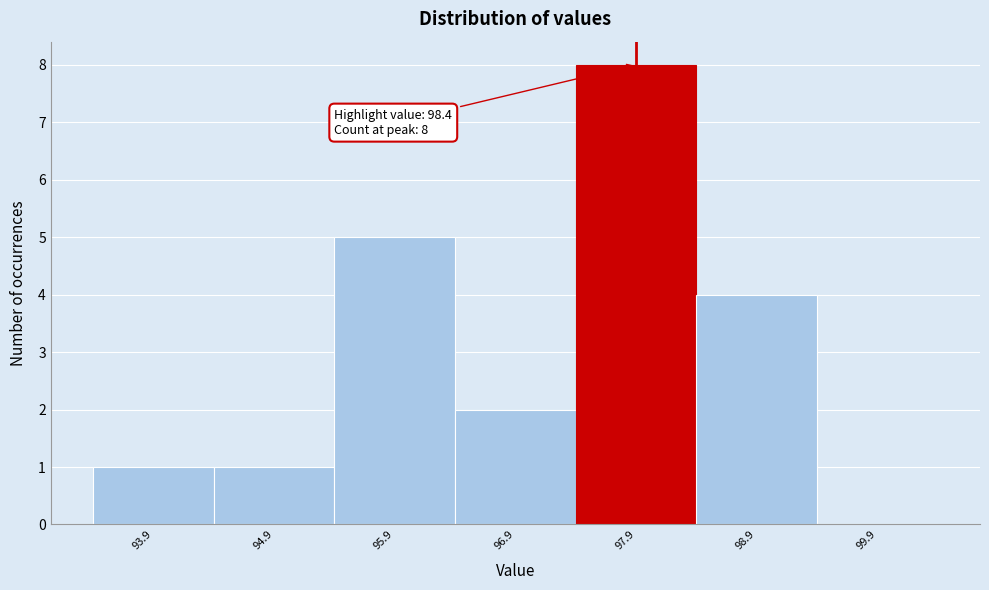

Reading right to left, list all the values displayed in this chart.

99.9=0	98.9=4	97.9=8	96.9=2	95.9=5	94.9=1	93.9=1